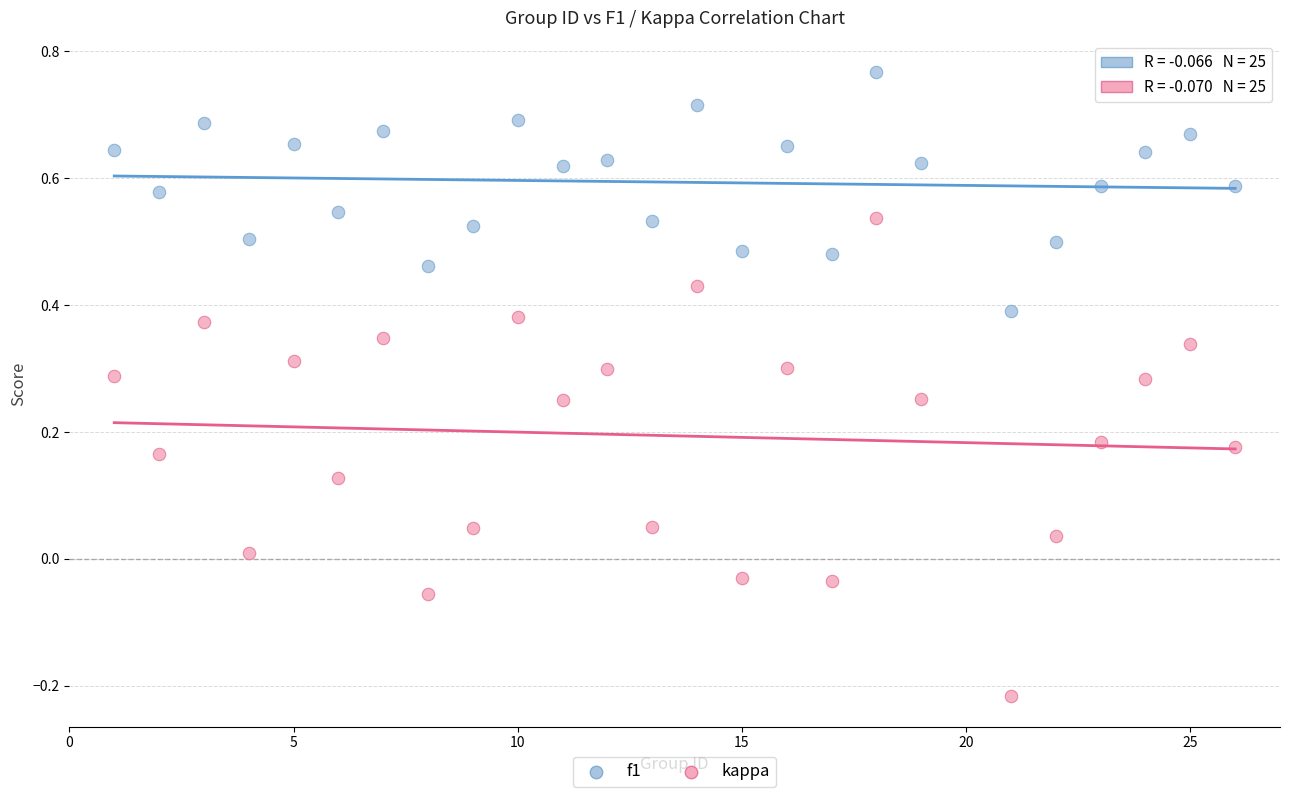

Which series has the widest spread of Y values?

kappa